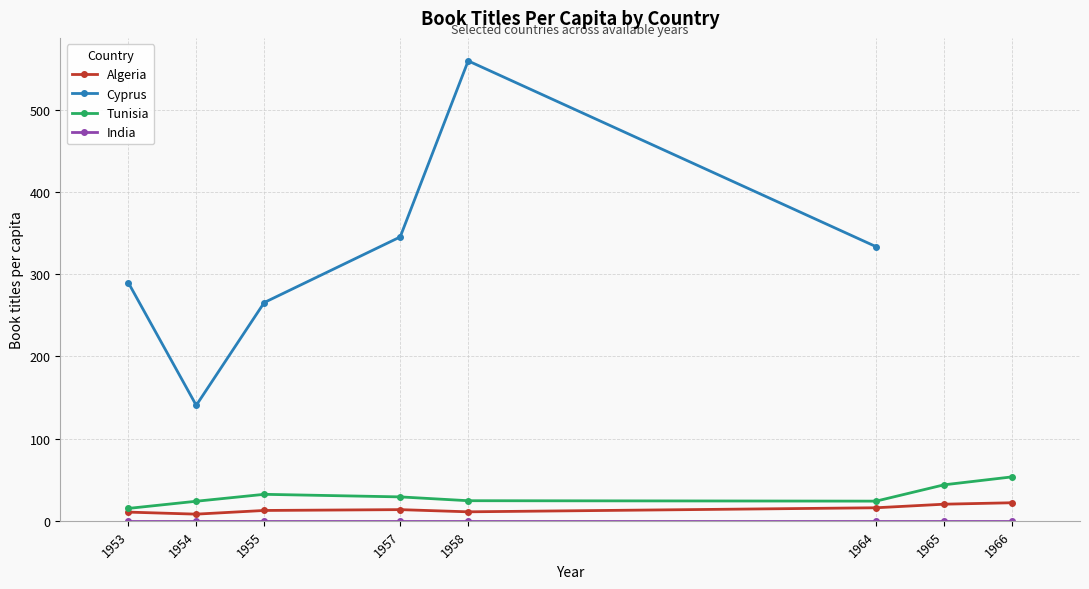

What is the approximate value of Tunisia at 1955?

32.2